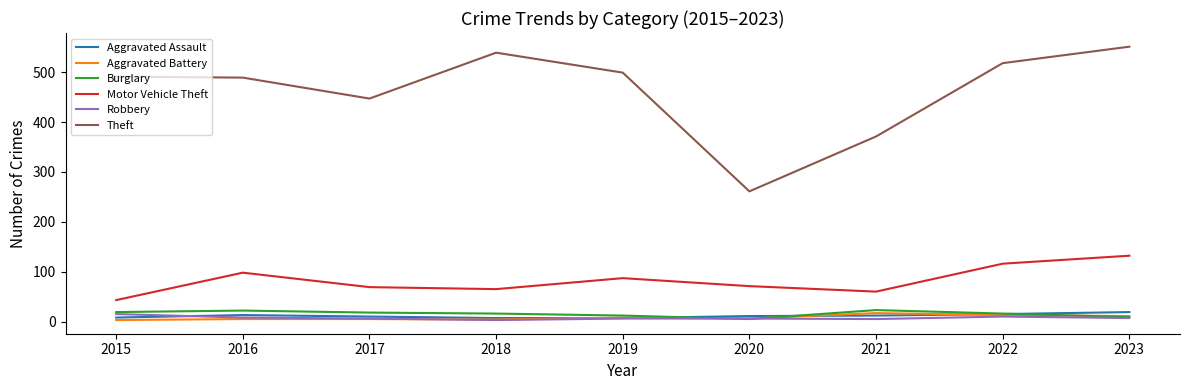

True or false: Burglary and Motor Vehicle Theft cross at least once.

False